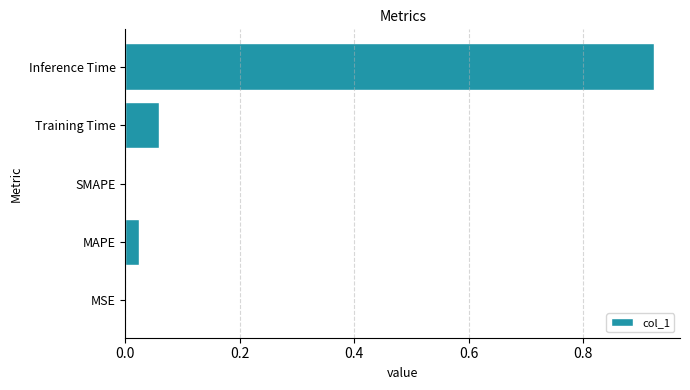

What is the change in value from MAPE to Inference Time?

+0.9